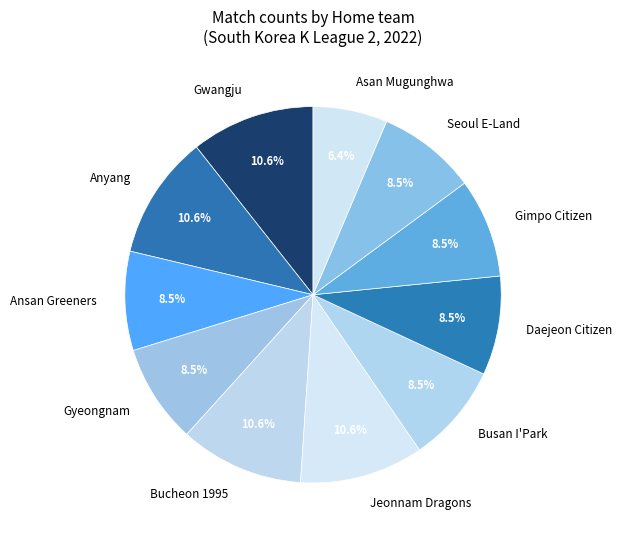

Which category has the smallest portion of the pie?

Asan Mugunghwa